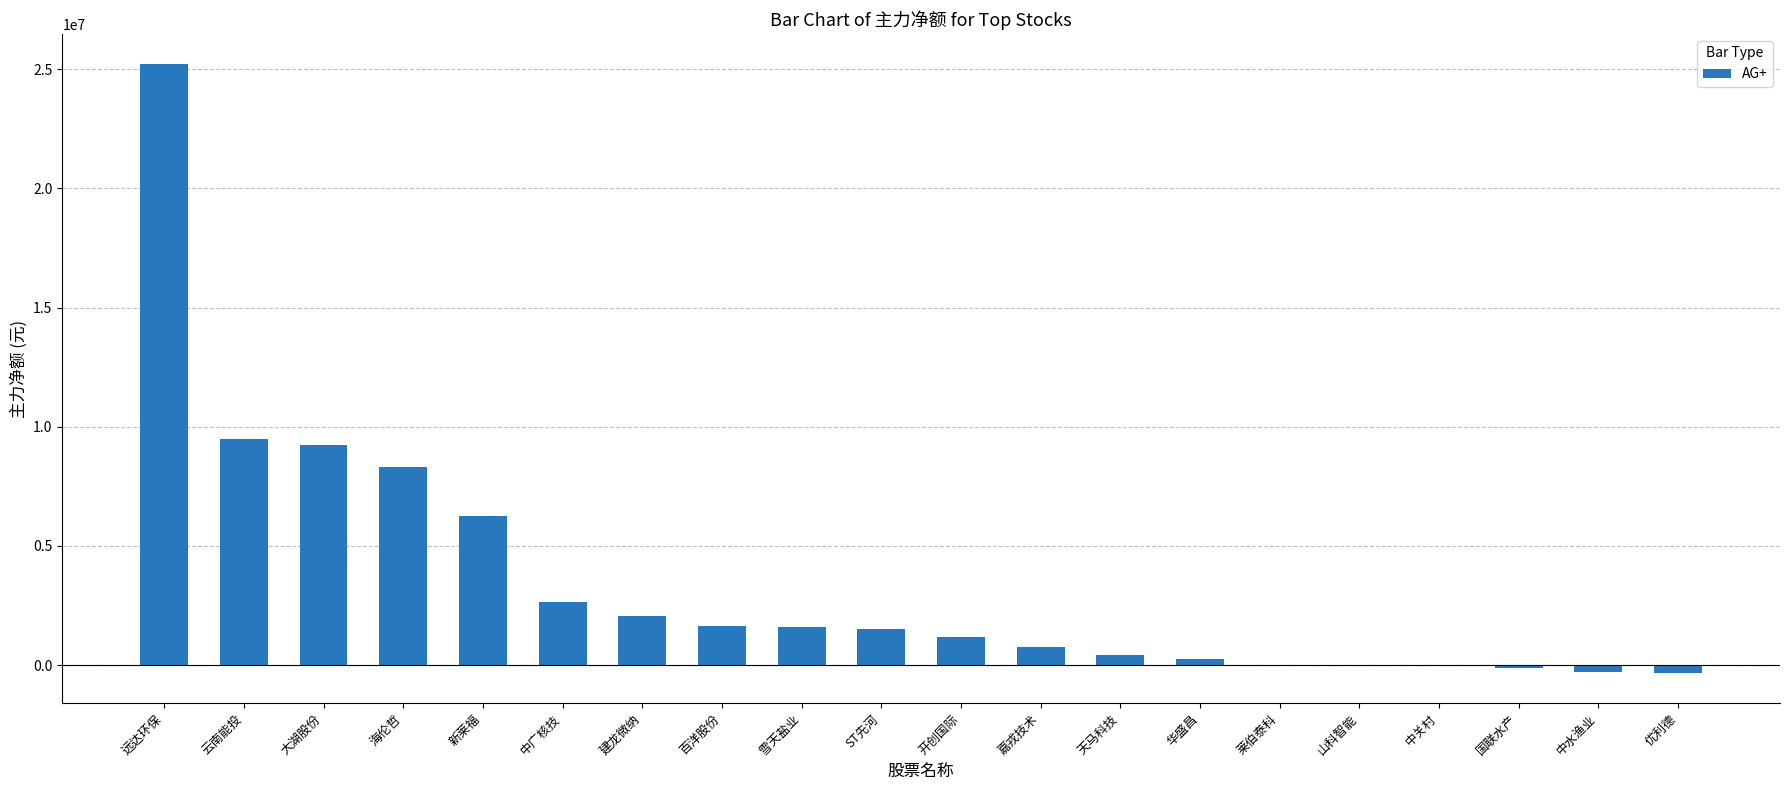

Is it true that the value at 中水渔业 is -304232?

True